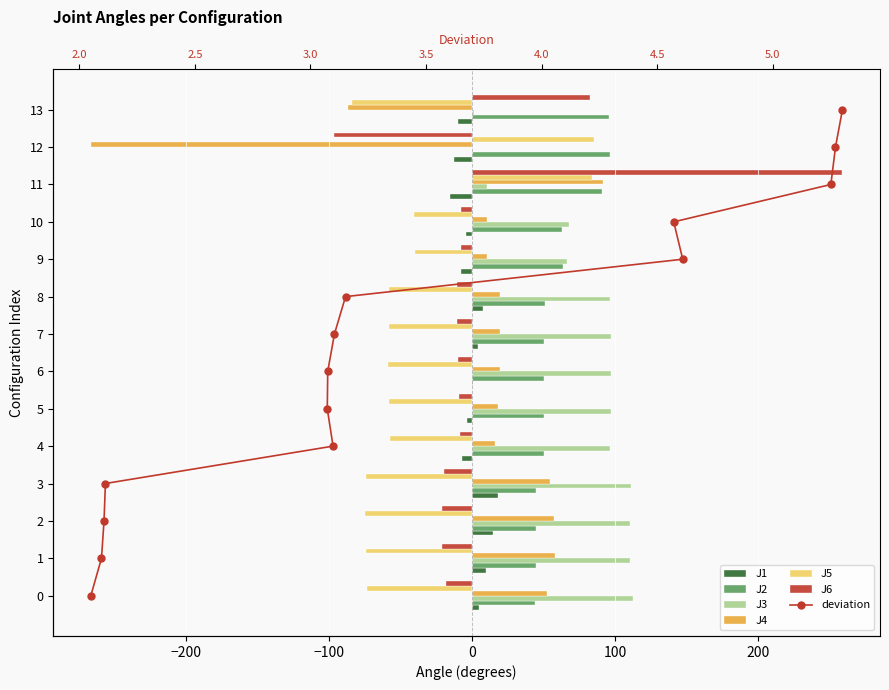

How many data points in J6 are less than -10?

8